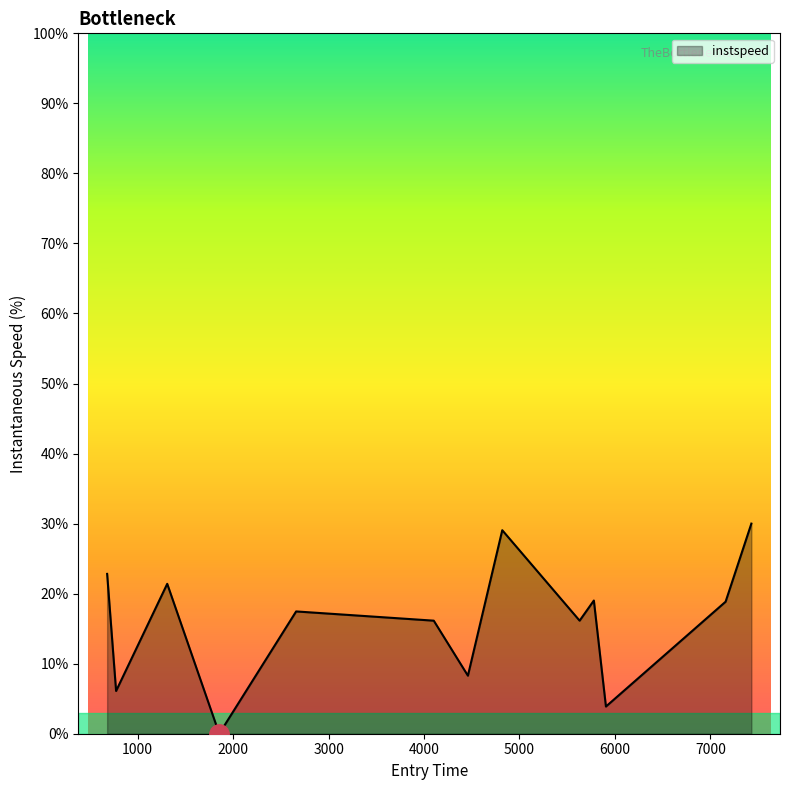

What is the greatest value displayed?

30.0